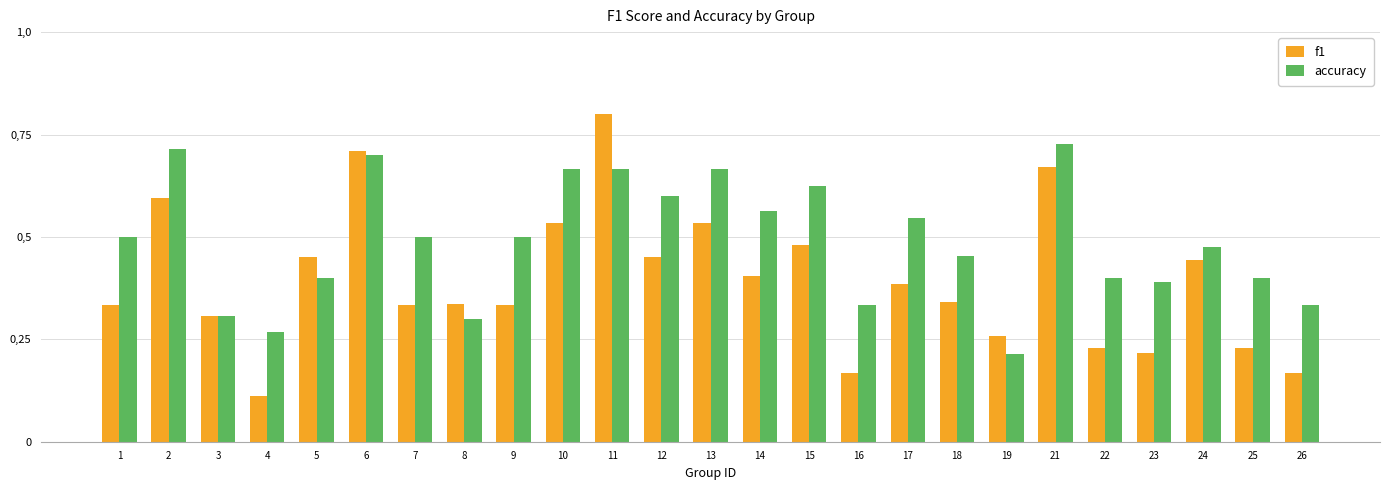

What is the maximum value for accuracy?

0.7